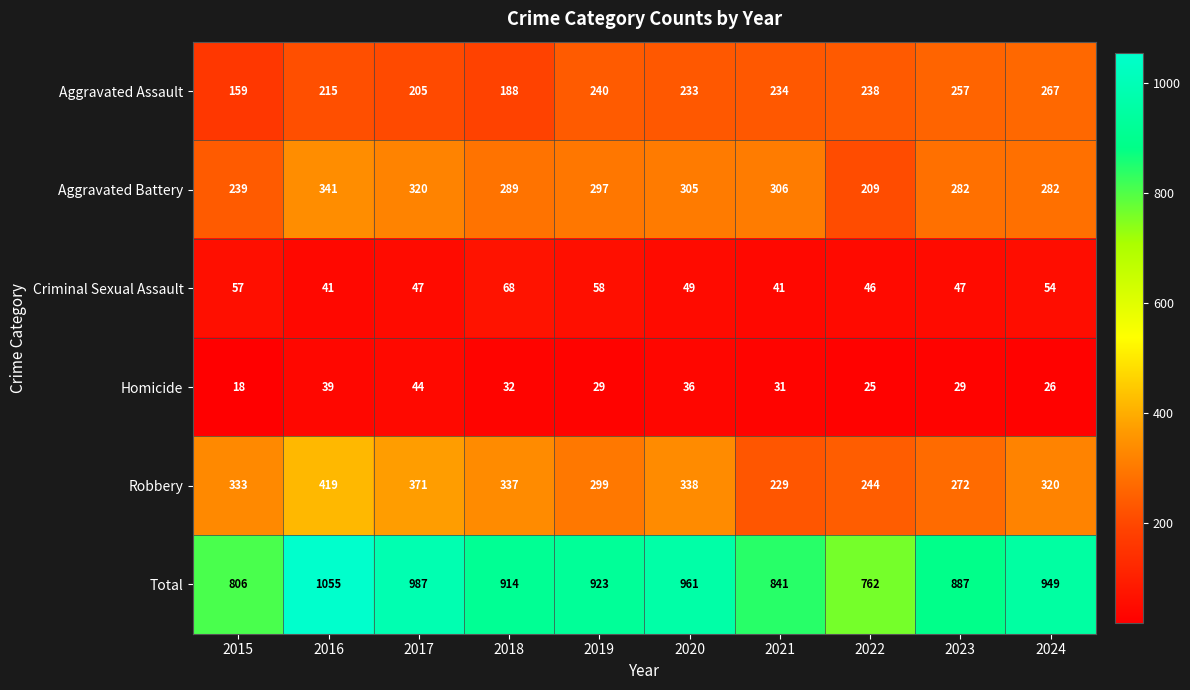

The value of Total at 2020 is 1475. True or false?

False